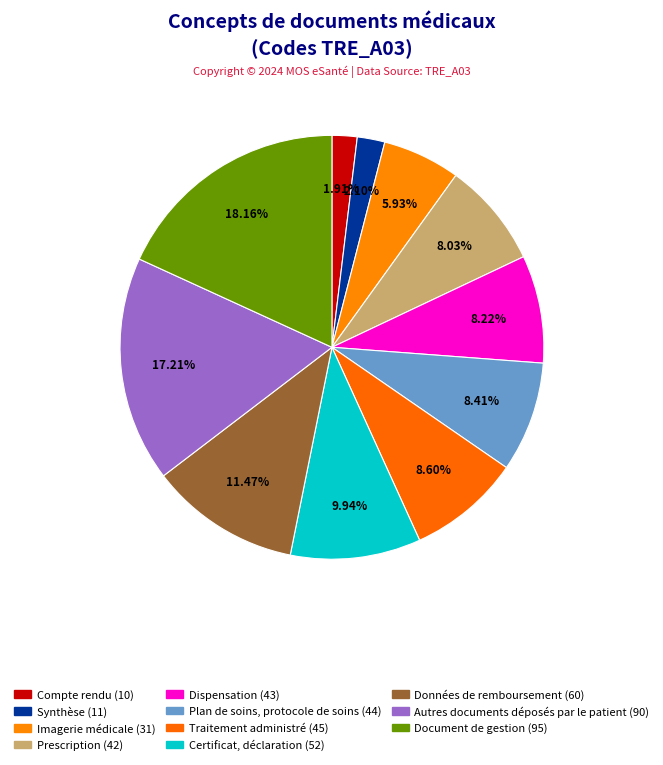

What is the change in value from Synthèse to Prescription?

+31